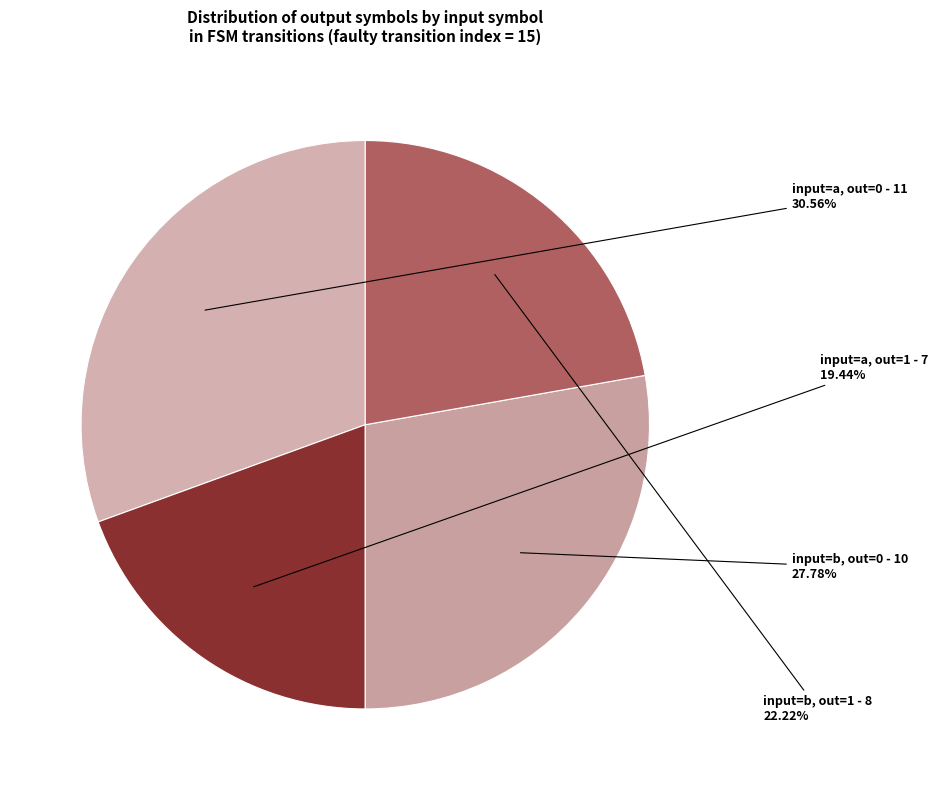

Count the number of slices in the pie.

4